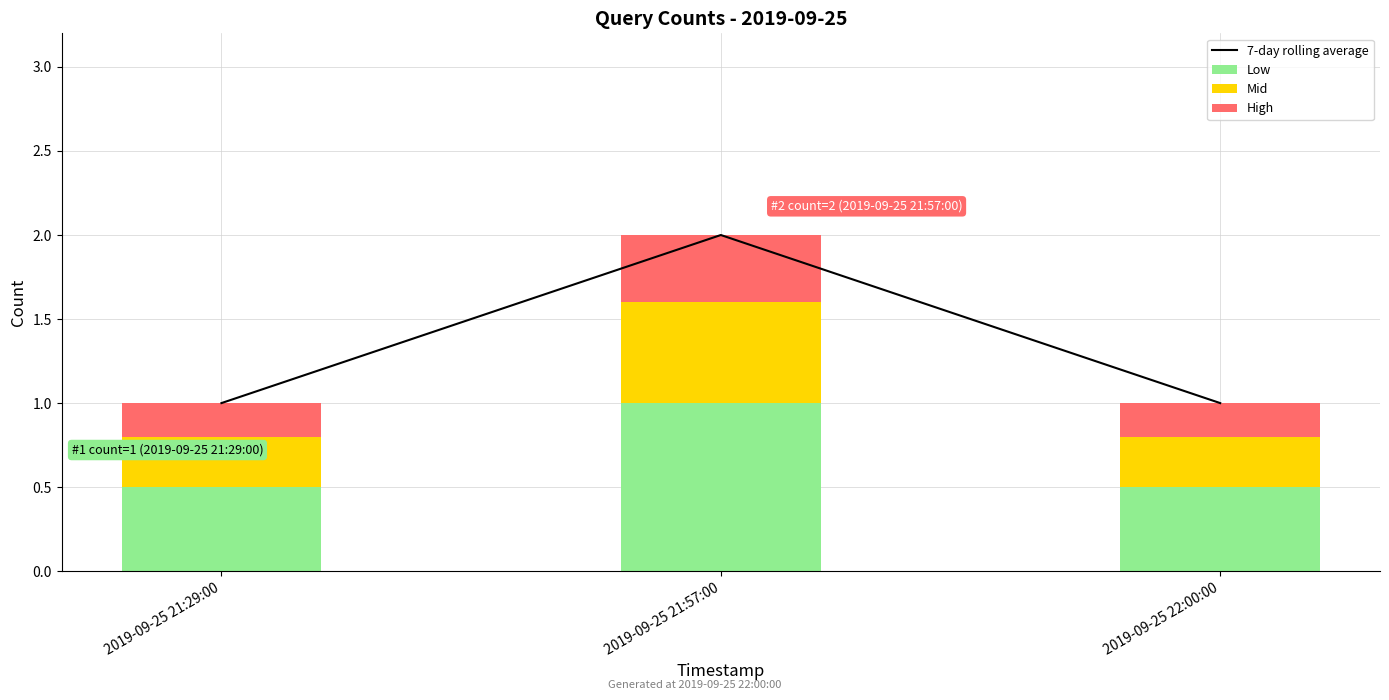

Reading left to right, transcribe all the data shown in this chart.

7-day rolling average: 2019-09-25 21:29:00=1.0	2019-09-25 21:57:00=2.0	2019-09-25 22:00:00=1.0
Low: 2019-09-25 21:29:00=0.5	2019-09-25 21:57:00=1.0	2019-09-25 22:00:00=0.5
Mid: 2019-09-25 21:29:00=0.3	2019-09-25 21:57:00=0.6	2019-09-25 22:00:00=0.3
High: 2019-09-25 21:29:00=0.2	2019-09-25 21:57:00=0.4	2019-09-25 22:00:00=0.2